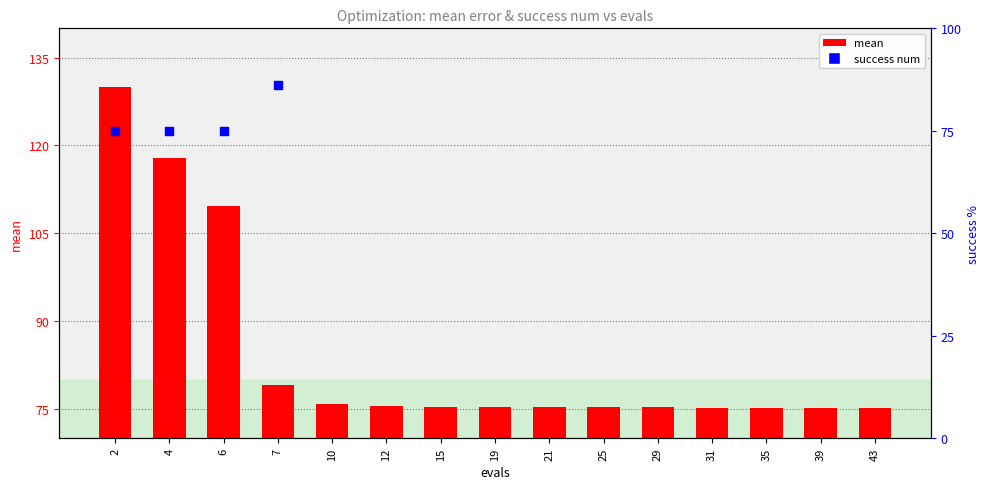

Is the value of success num at 12 greater than the value of mean at 19?

Yes